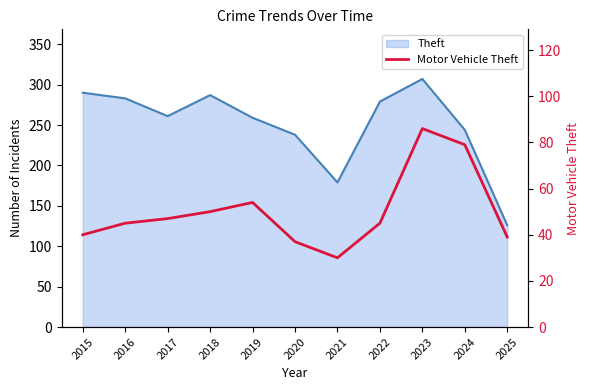

Reading left to right, list all the values displayed in this chart.

40	45	47	50	54	37	30	45	86	79	39